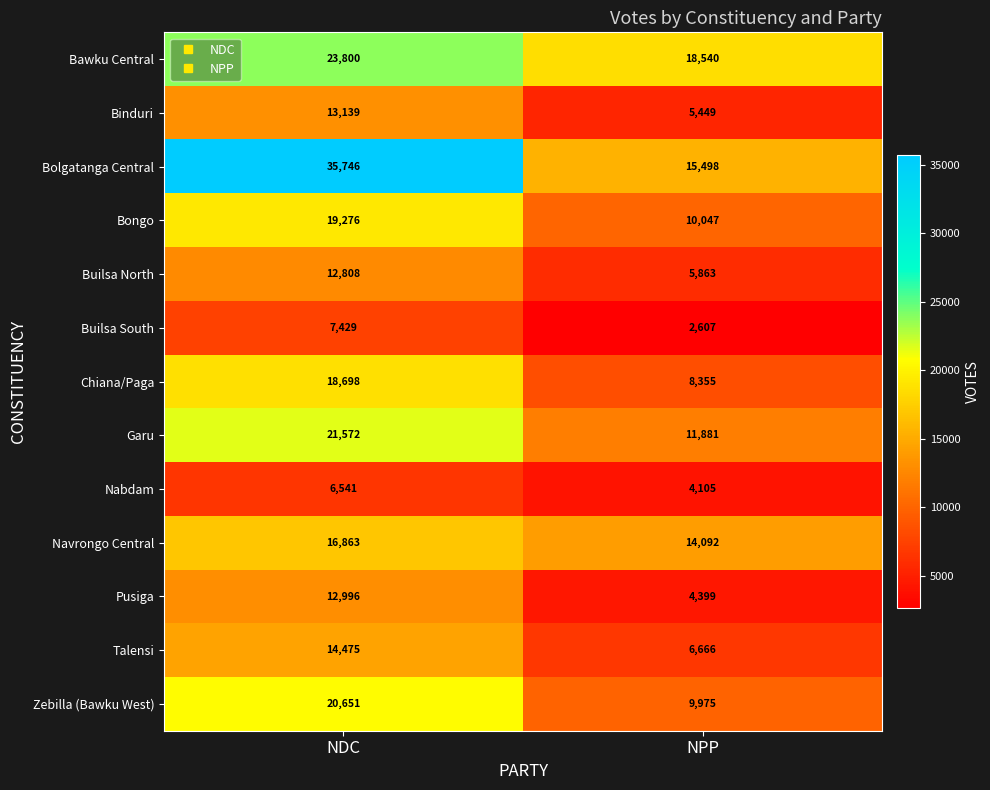

Between NDC and NPP, which series saw the biggest shift?

Bolgatanga Central